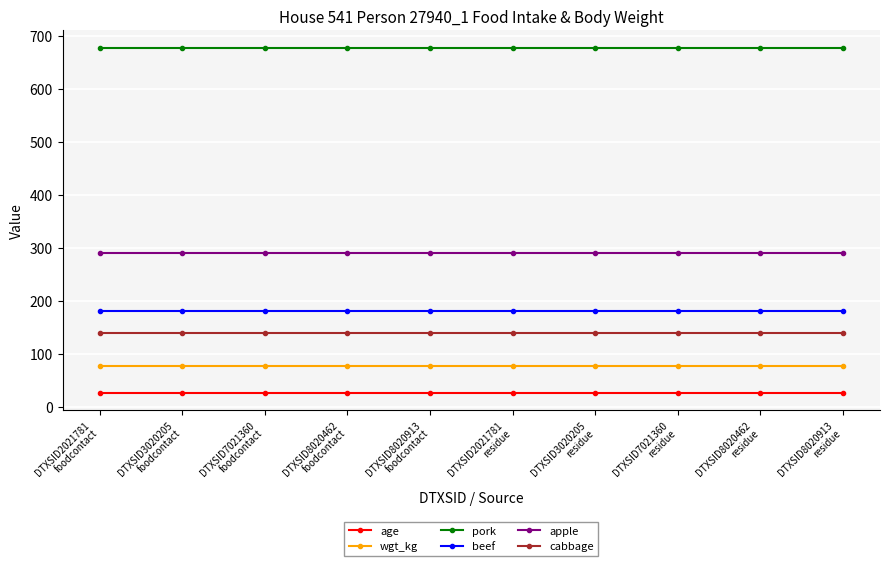

The beef series shows 307.4 at DTXSID8020462
foodcontact. True or false?

False